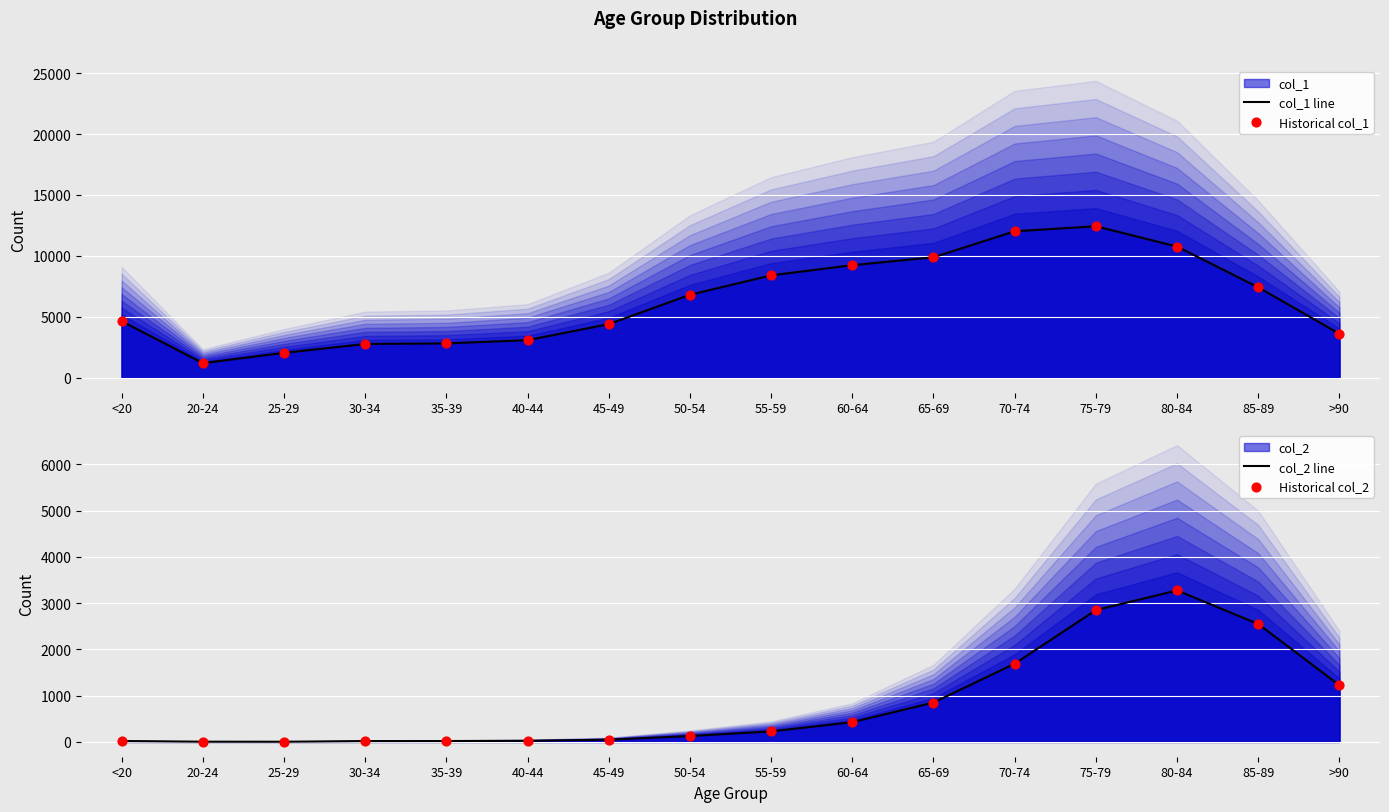

At which category is the sum across all series the highest?

75-79